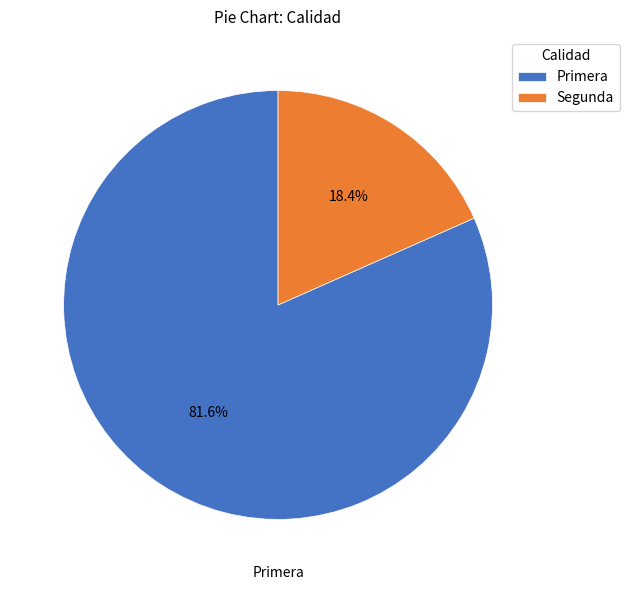

To the nearest percent, what is the difference between the largest and smallest slice percentages?

63%